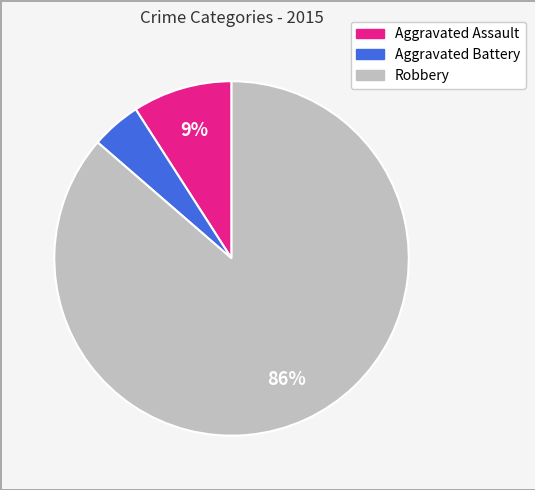

Is there any slice that represents more than half of the pie?

Yes